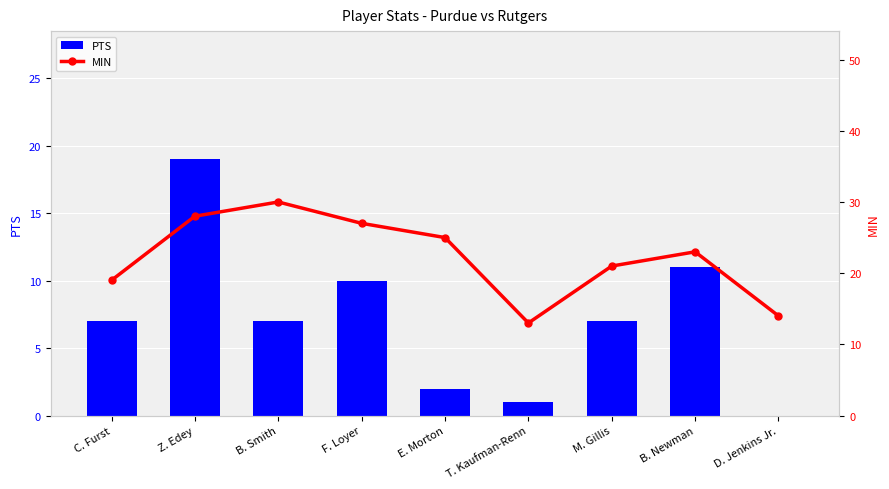

What is the total value across all series at E. Morton?

27